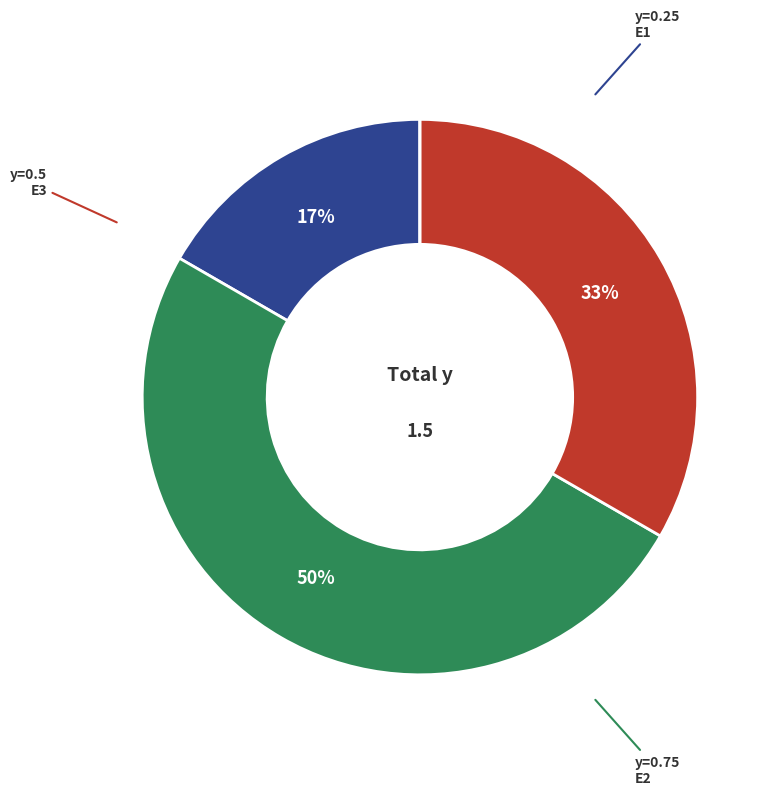

To the nearest percent, what is the difference between the largest and smallest slice percentages?

50%